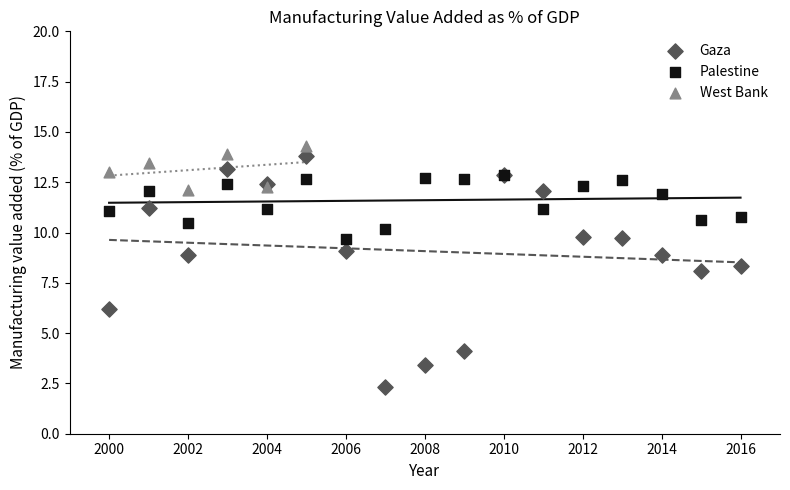

Which series reaches the minimum Y coordinate?

Gaza